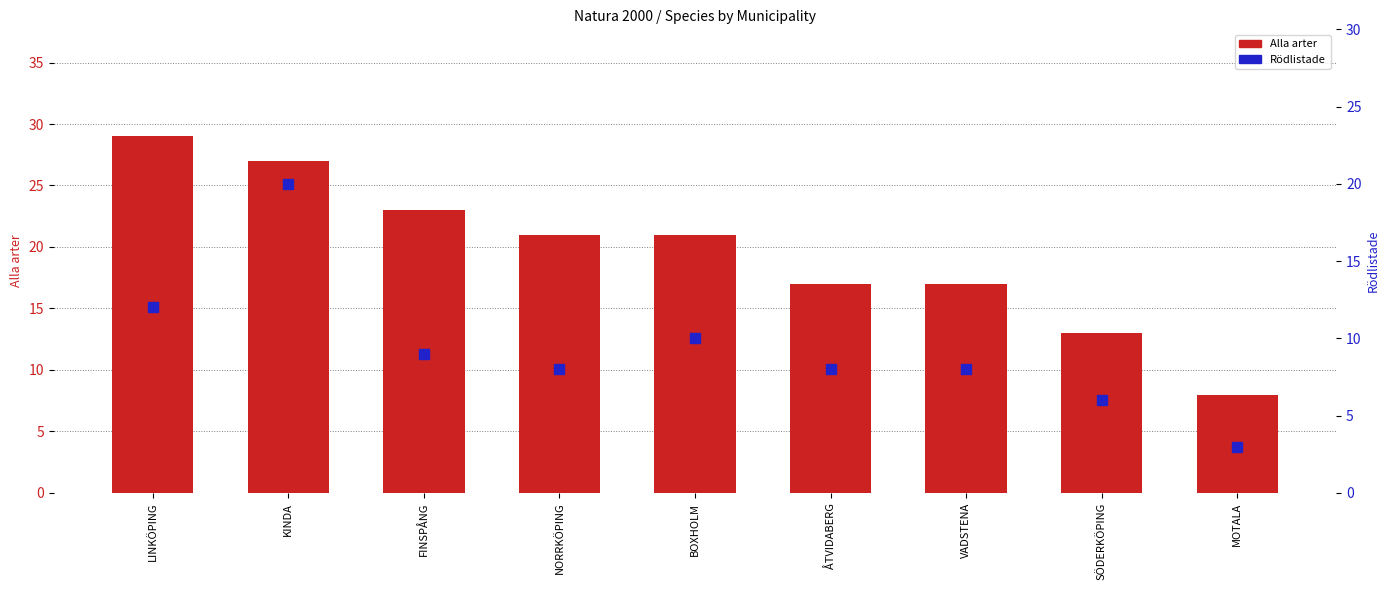

Is the value of Alla arter at KINDA greater than the value of Rödlistade at KINDA?

Yes